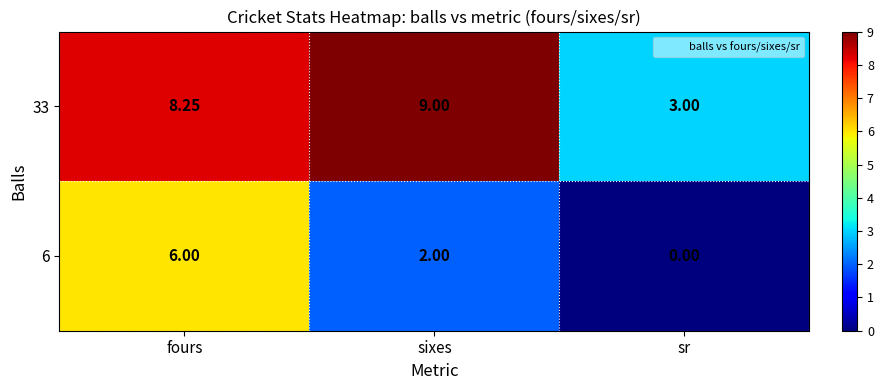

Which series has the largest total across all categories?

33